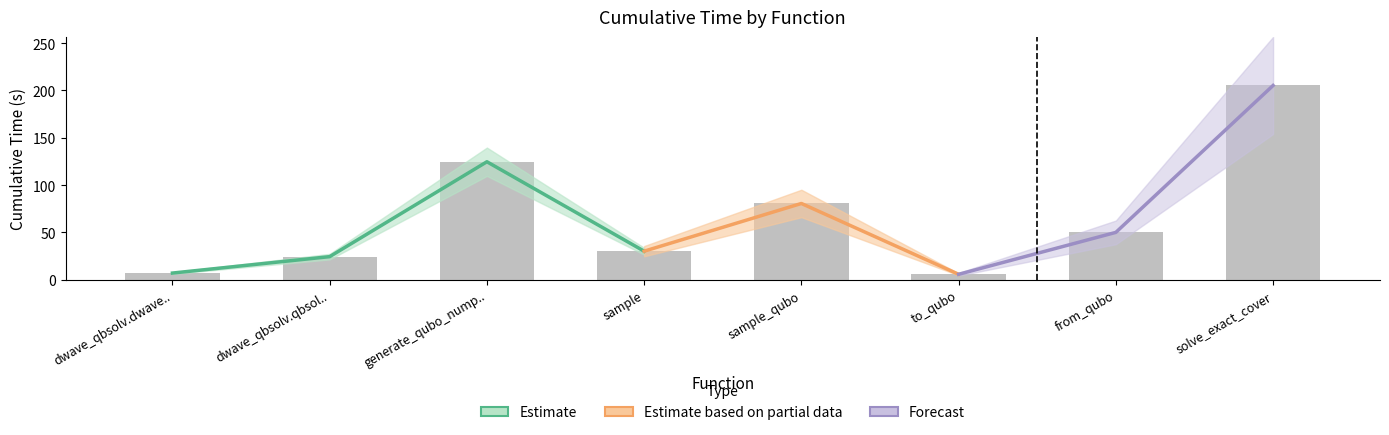

At which label is the value closest to 105?

generate_qubo_nump..